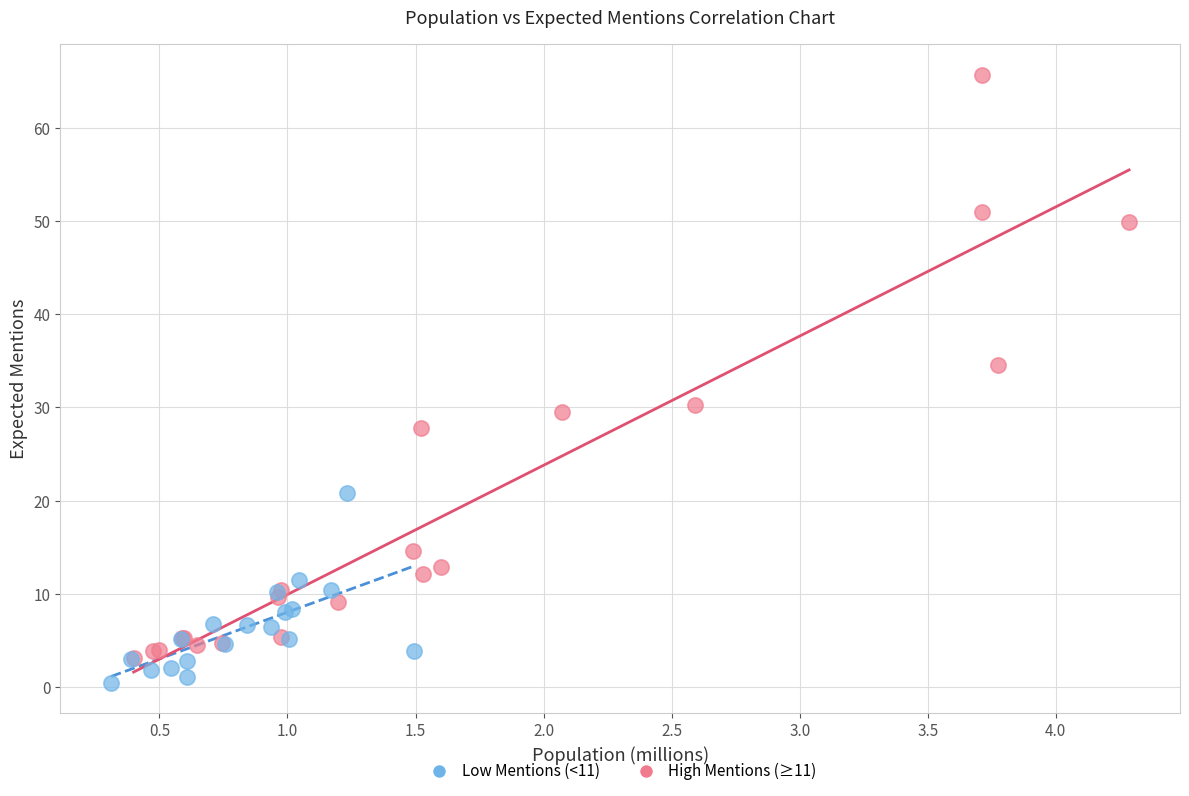

Which series has the widest spread of Y values?

High Mentions (≥11)